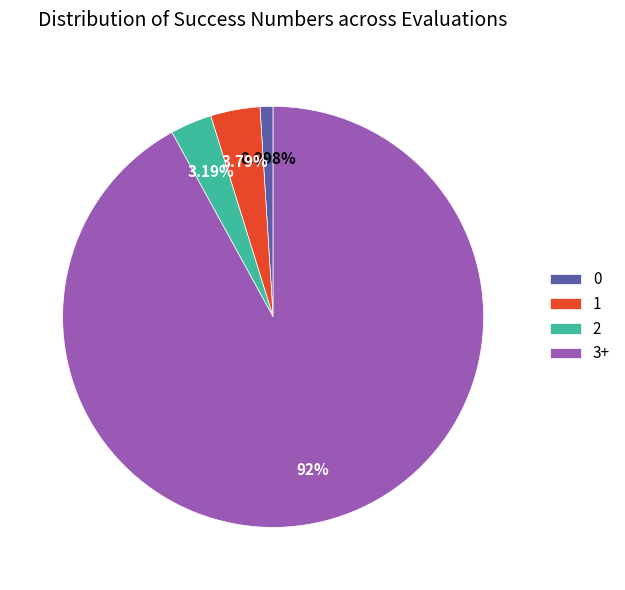

Which has a higher value, 1 or 0?

1